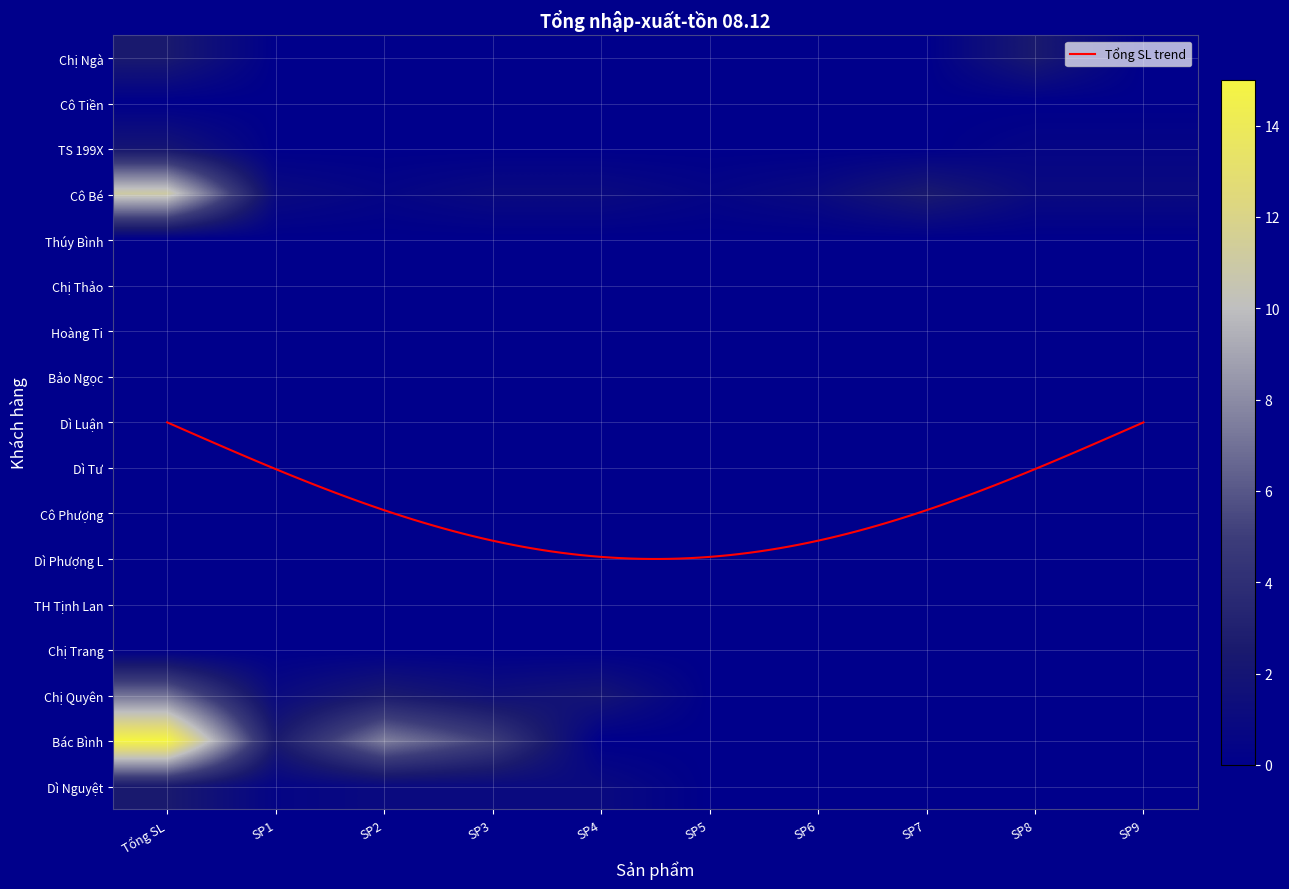

At 4, list the series in order from smallest to largest.

Chị Ngà, Cô Tiền, TS 199X, Cô Bé, Thúy Bình, Chị Thảo, Hoàng Ti, Bảo Ngọc, Dì Luận, Dì Tư, Cô Phượng, Dì Phượng L, TH Tịnh Lan, Chị Trang, Chị Quyên, Bác Bình, Dì Nguyệt